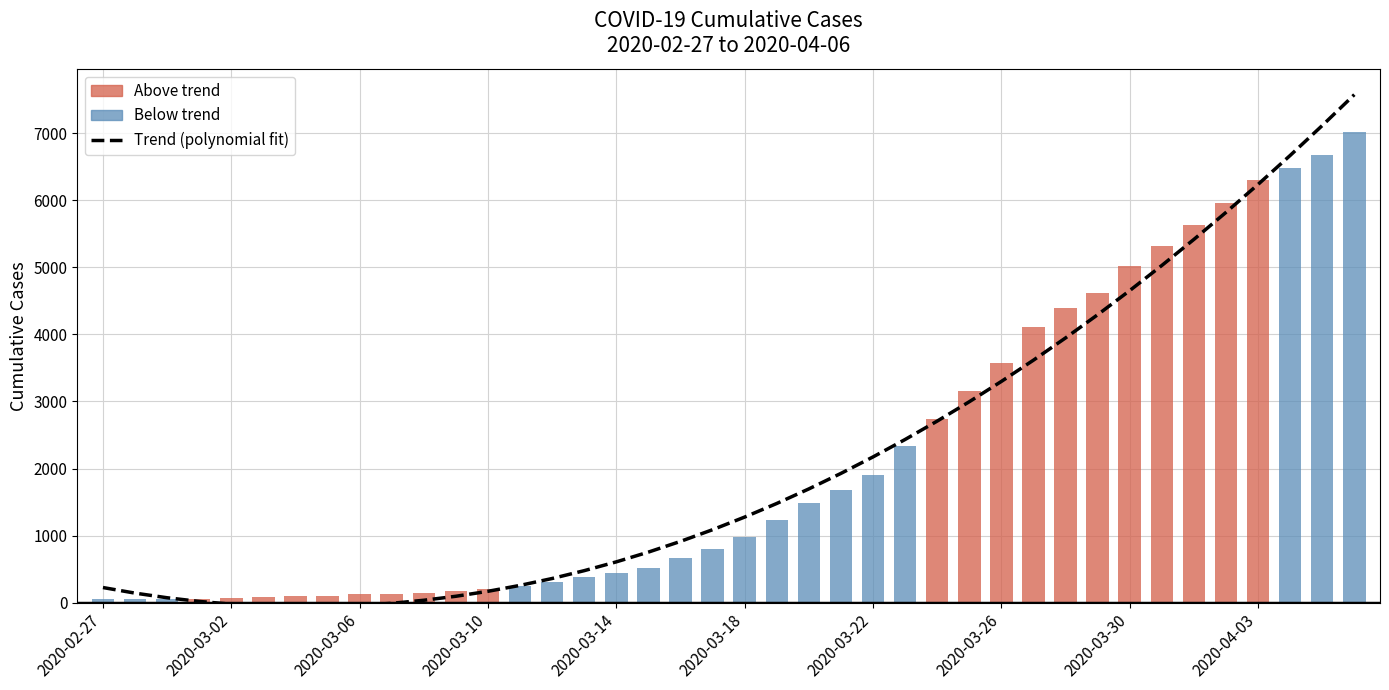

Count the number of categories in the chart.

40